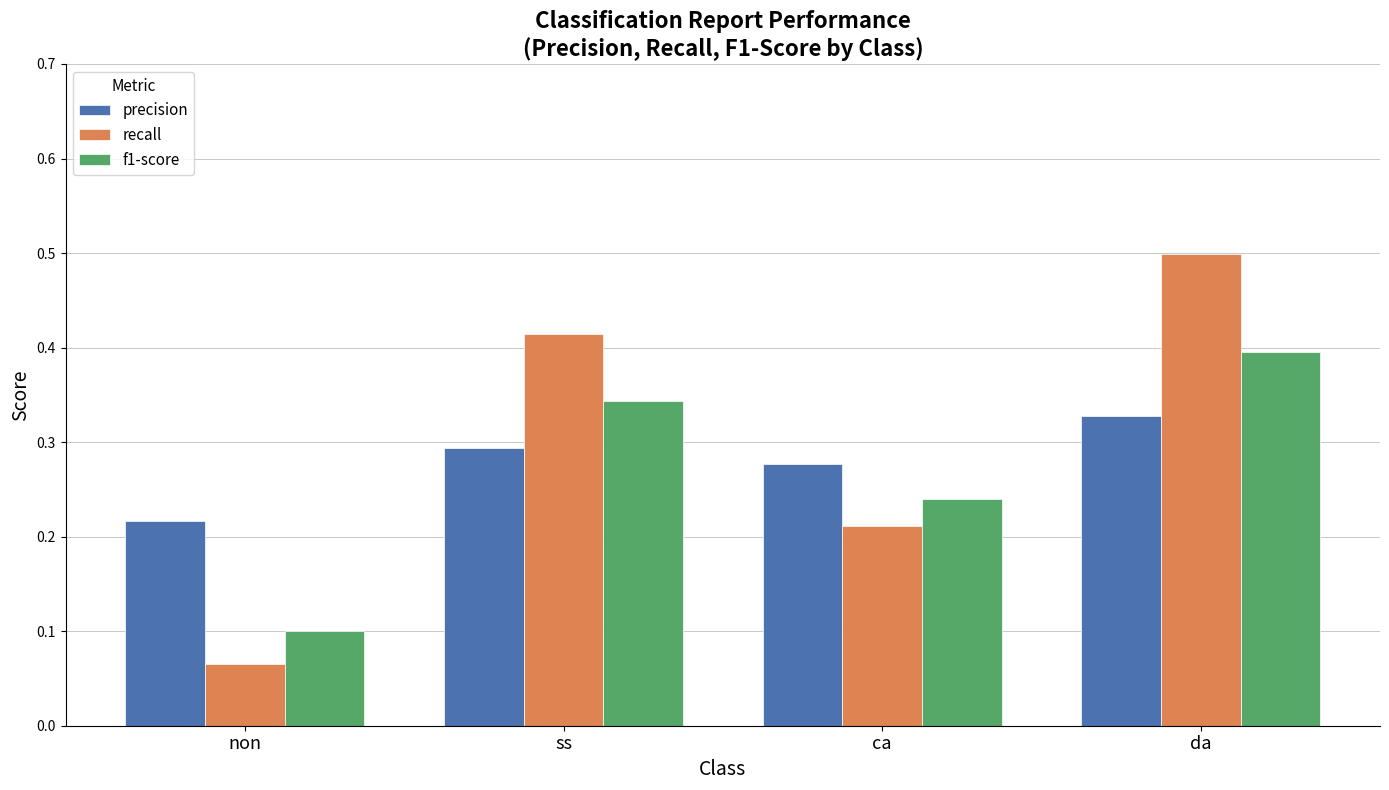

What is the label of the 4th bar from the right?

non